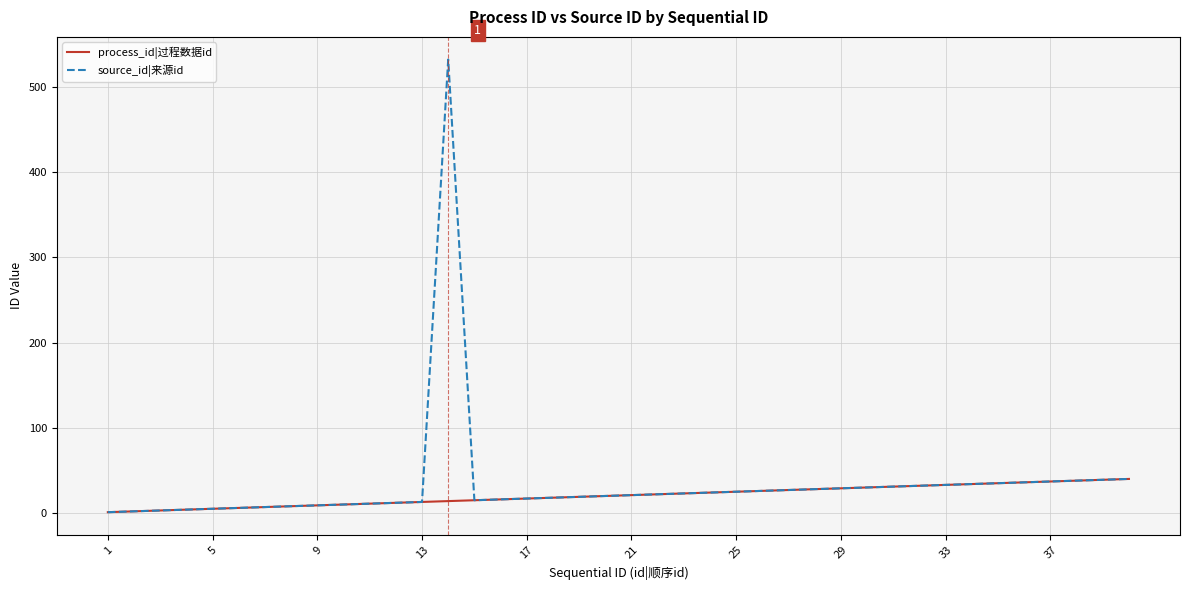

Which series has the widest spread of values?

source_id|来源id